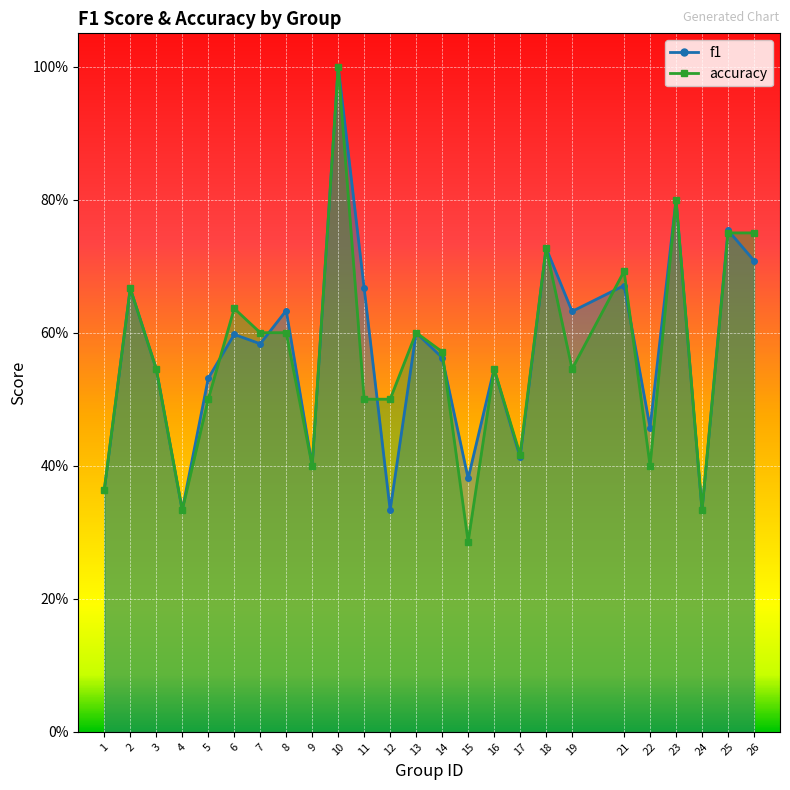

What is the sum of all f1 values?

14.2